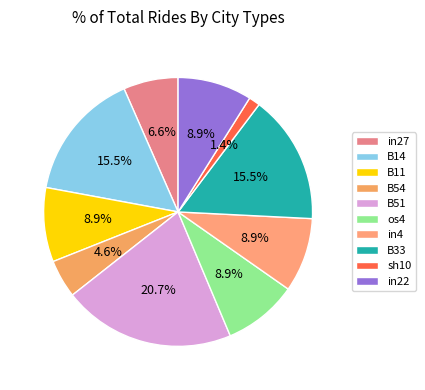

Is there a majority slice in this chart?

No